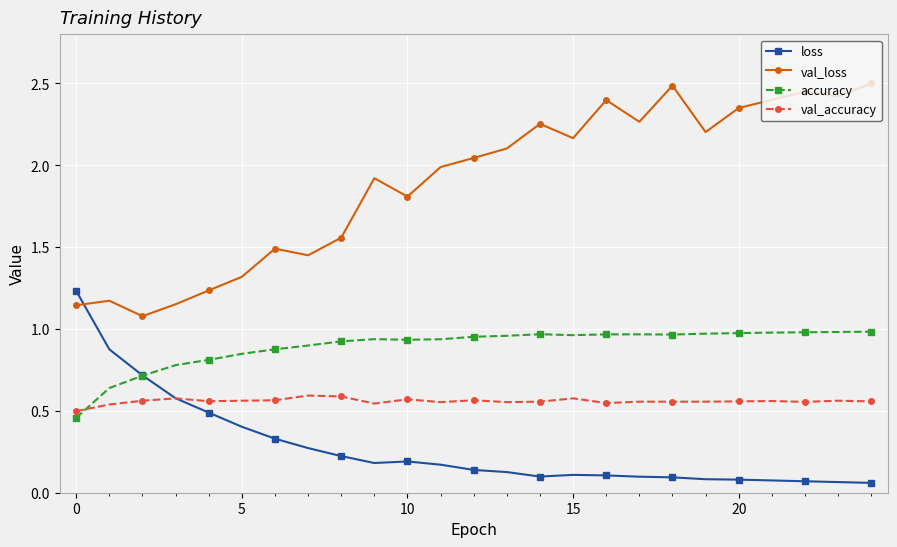

Rank the series by their average value, from lowest to highest.

loss, val_accuracy, accuracy, val_loss